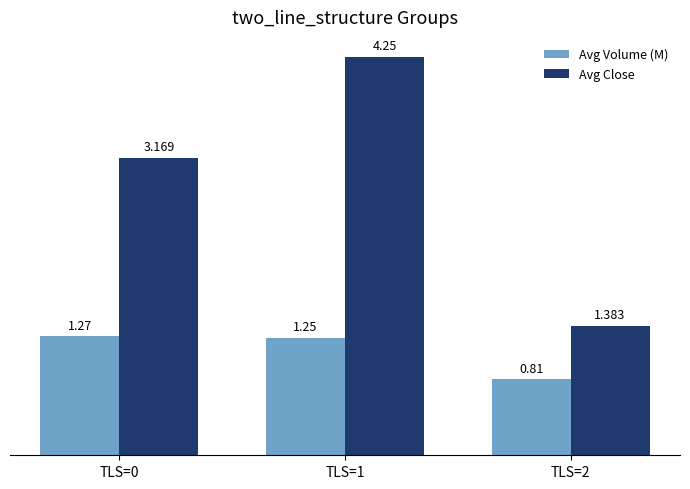

Which series has the largest total across all categories?

Avg Close